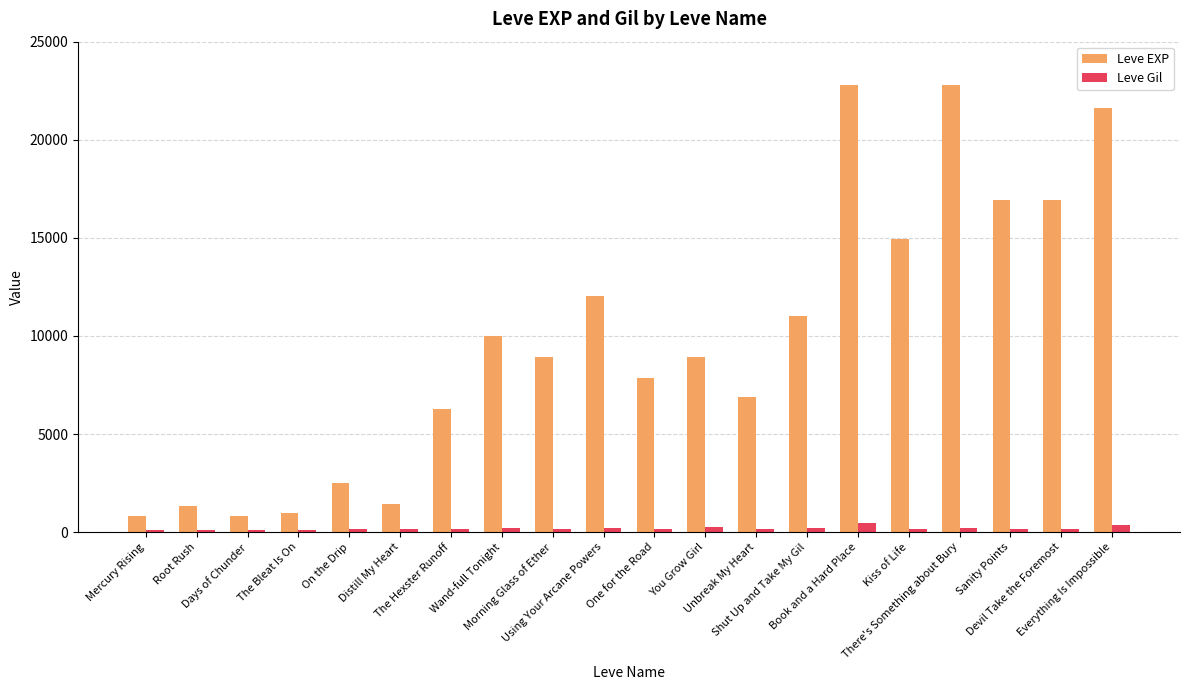

What is the label of the 11th bar from the left?

One for the Road